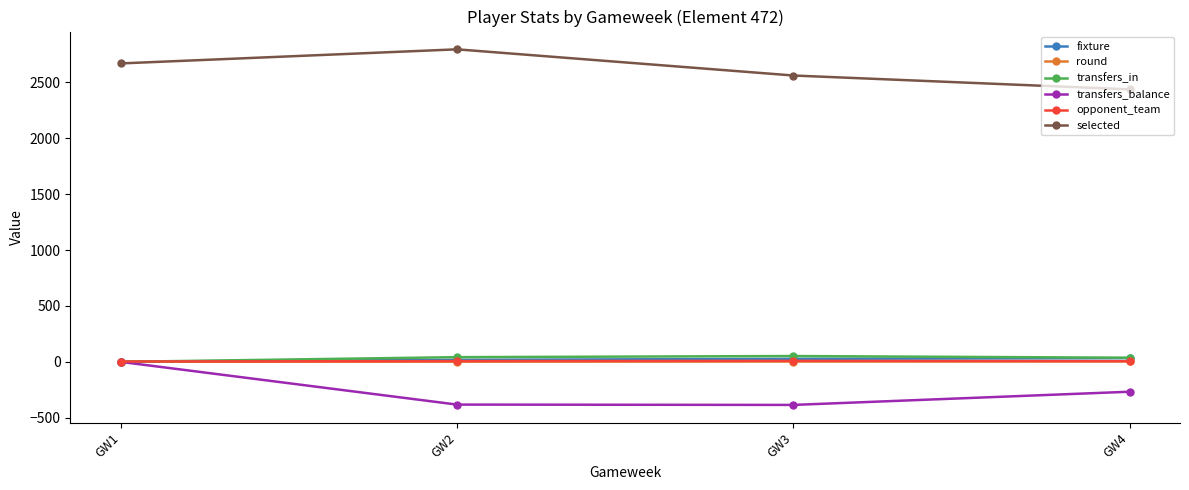

Rank the categories by selected value from highest to lowest.

GW2, GW1, GW3, GW4